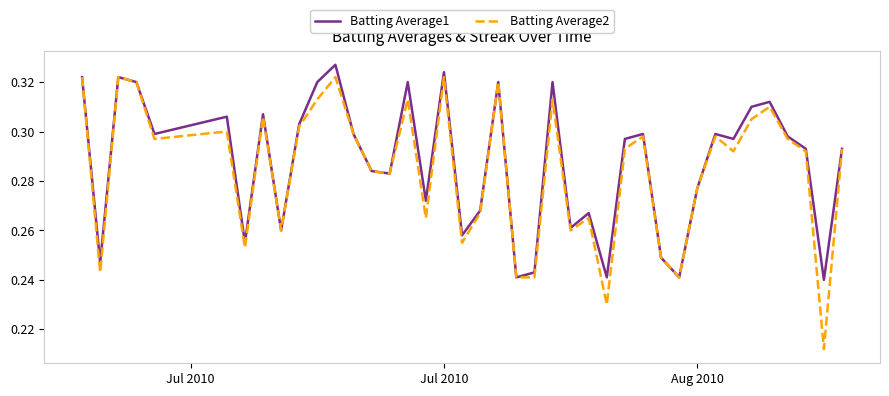

Reading left to right, list all the values displayed in this chart.

Batting Average1: 0.3	0.2	0.3	0.3	0.3	0.3	0.3	0.3	0.3	0.3	0.3	0.3	0.3	0.3	0.3	0.3	0.3	0.3	0.3	0.3	0.3	0.2	0.2	0.3	0.3	0.3	0.2	0.3	0.3	0.2	0.2	0.3	0.3	0.3	0.3	0.3	0.3	0.3	0.2	0.3
Batting Average2: 0.3	0.2	0.3	0.3	0.3	0.3	0.3	0.3	0.3	0.3	0.3	0.3	0.3	0.3	0.3	0.3	0.3	0.3	0.3	0.3	0.3	0.2	0.2	0.3	0.3	0.3	0.2	0.3	0.3	0.2	0.2	0.3	0.3	0.3	0.3	0.3	0.3	0.3	0.2	0.3